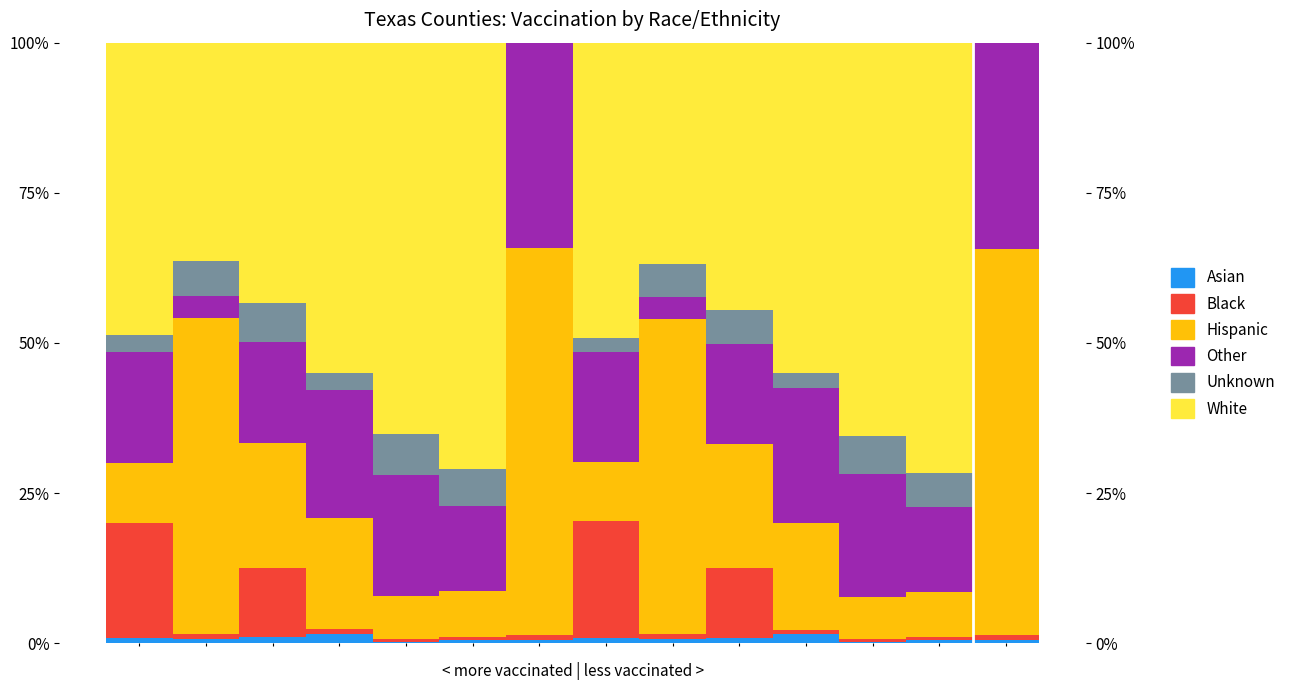

Reading left to right, extract all data points from this chart.

Asian: 0.9	0.7	1.0	1.6	0.3	0.5	0.6	0.8	0.8	0.9	1.6	0.2	0.6	0.6
Black: 19.2	0.8	11.6	0.7	0.5	0.5	0.8	19.6	0.9	11.6	0.6	0.4	0.6	0.7
Hispanic: 10.0	52.5	20.9	18.6	7.2	7.8	64.5	9.7	52.4	20.6	17.8	7.0	7.4	64.3
Other: 18.4	3.7	16.8	21.3	20.1	14.2	34.2	18.4	3.7	16.7	22.4	20.4	14.2	34.4
Unknown: 2.8	5.9	6.4	2.8	6.9	6.2	0.0	2.3	5.5	5.7	2.5	6.4	5.6	0.0
White: 48.7	36.3	43.4	55.0	65.2	70.9	0.0	49.3	36.8	44.5	55.1	65.5	71.6	0.0